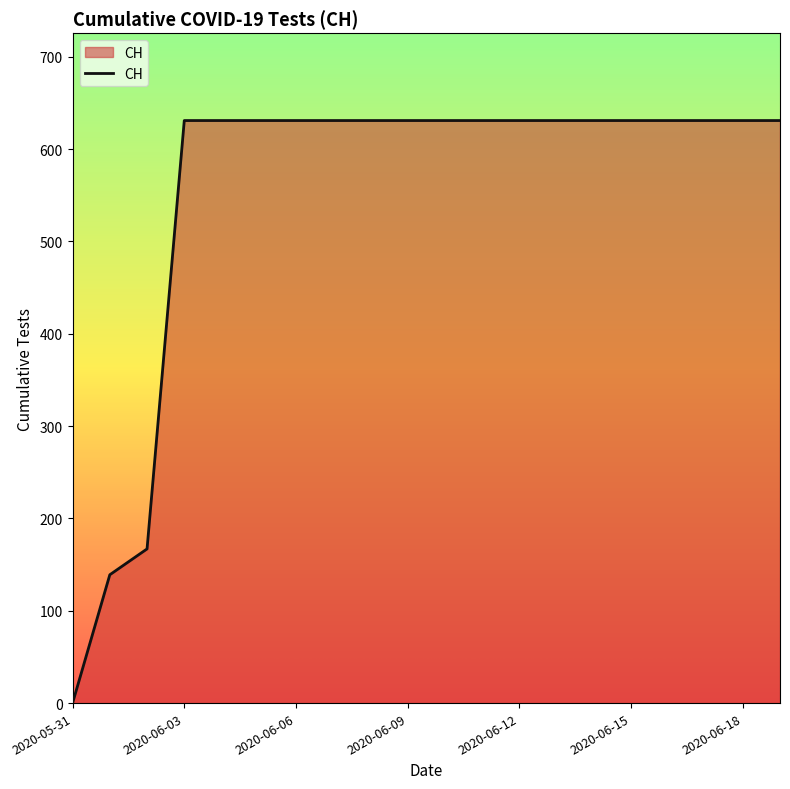

What is the maximum value shown in the chart?

631